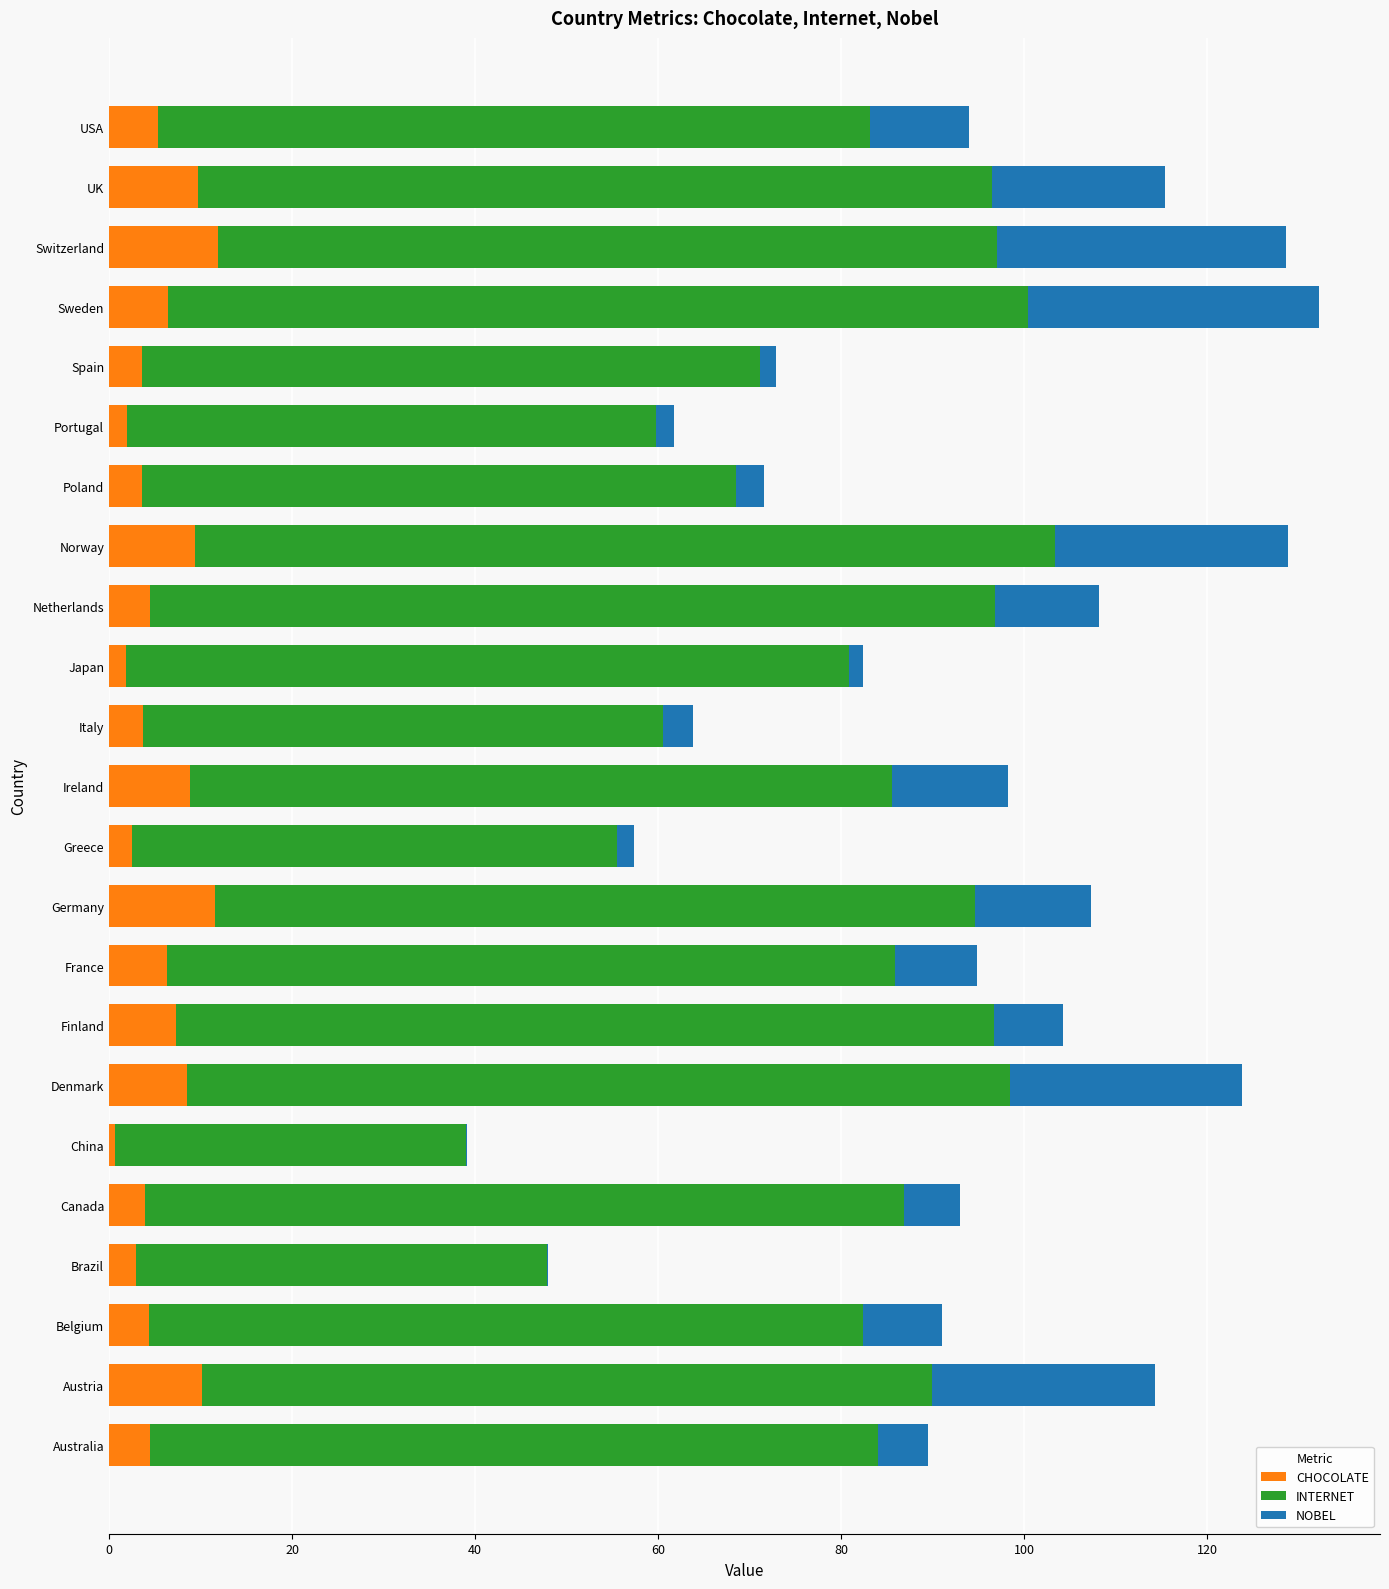

What is the maximum value for CHOCOLATE?

11.9